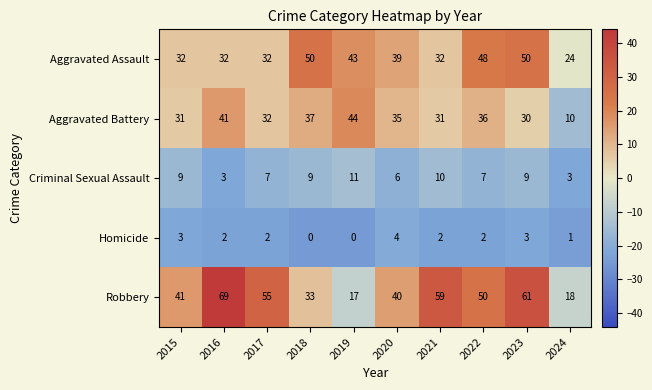

What is the lowest value of the Robbery series?

17